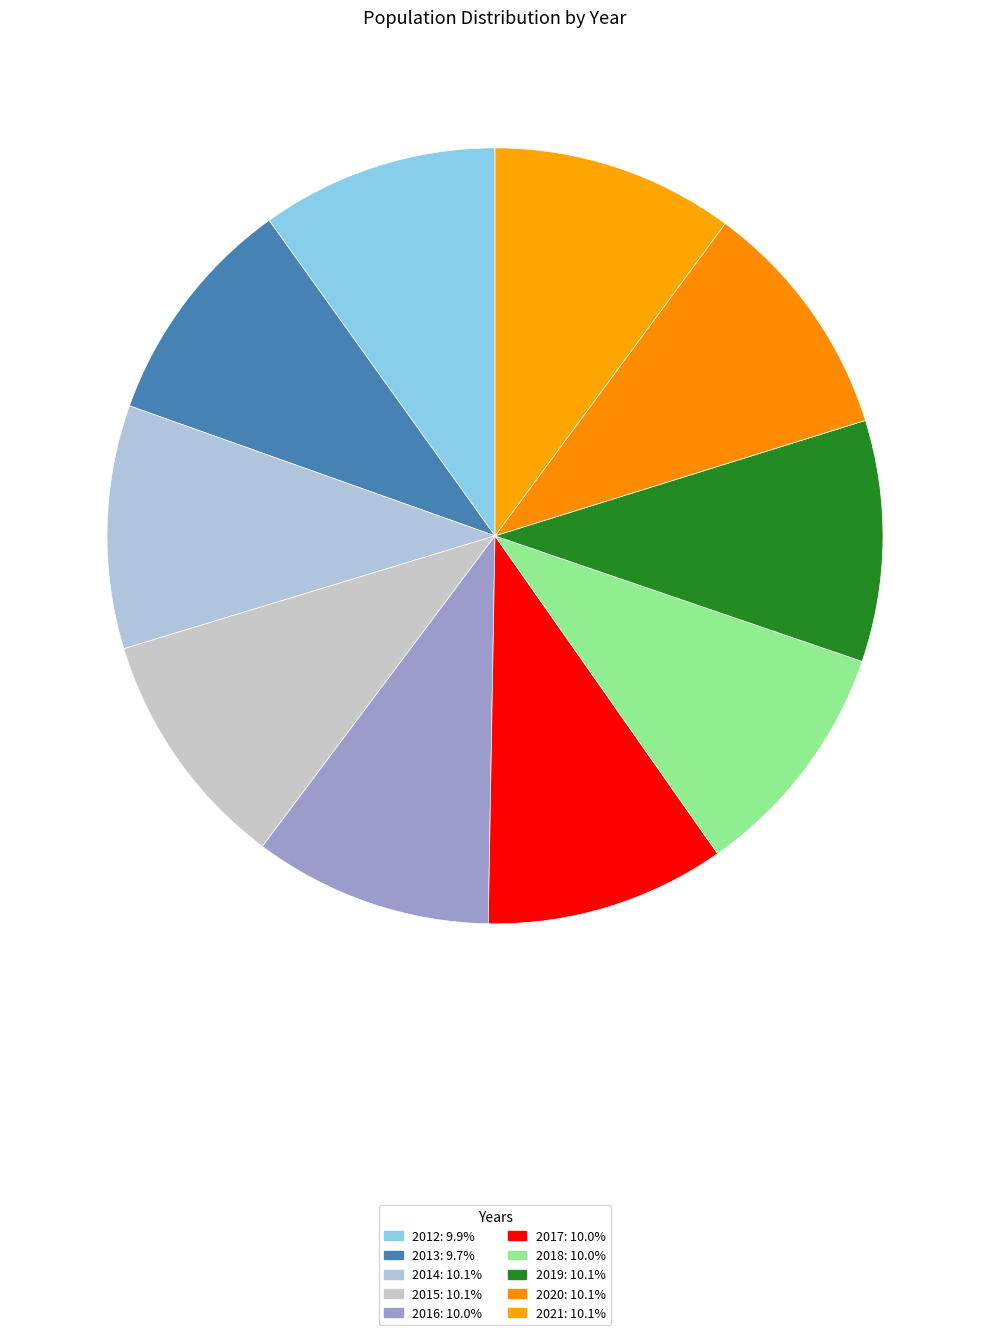

How many segments does this pie chart have?

10